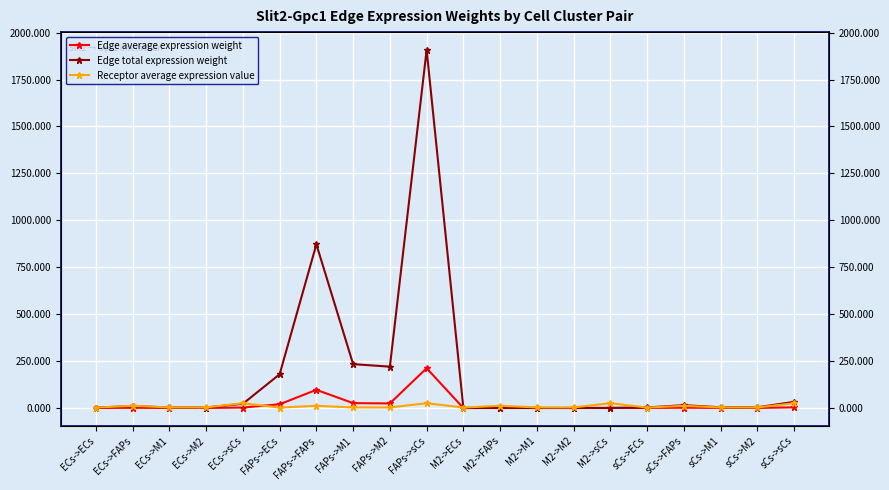

Between M2->ECs and FAPs->FAPs, which is larger?

FAPs->FAPs